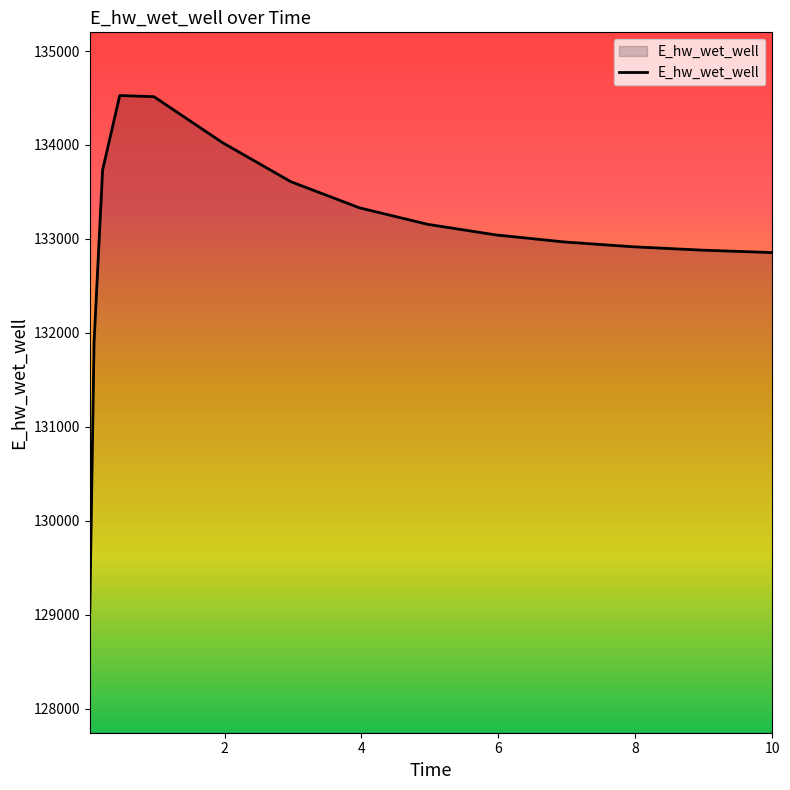

What is the greatest value displayed?

134526.5